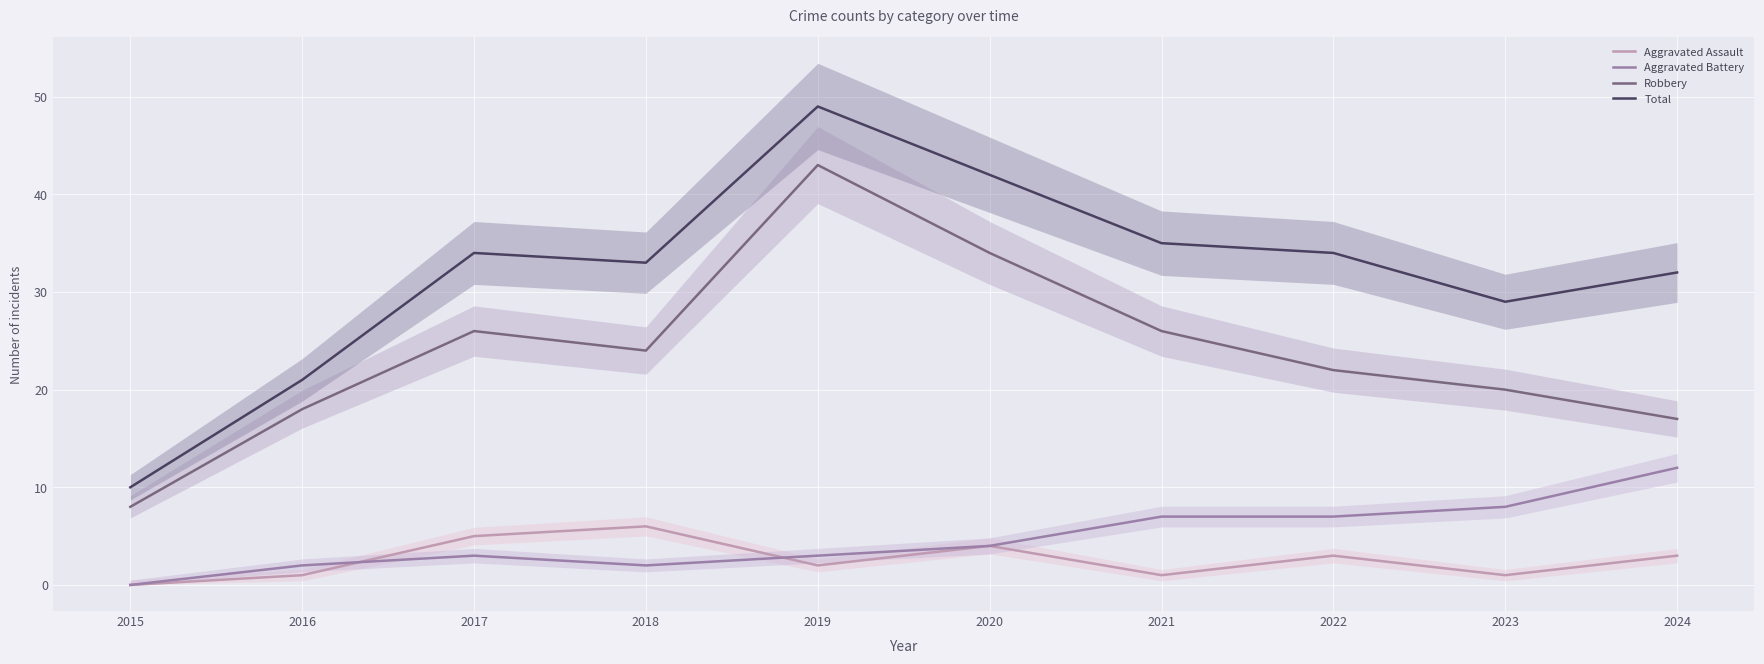

Reading left to right, transcribe all the data shown in this chart.

Aggravated Assault: 0	1	5	6	2	4	1	3	1	3
Aggravated Battery: 0	2	3	2	3	4	7	7	8	12
Robbery: 8	18	26	24	43	34	26	22	20	17
Total: 10	21	34	33	49	42	35	34	29	32